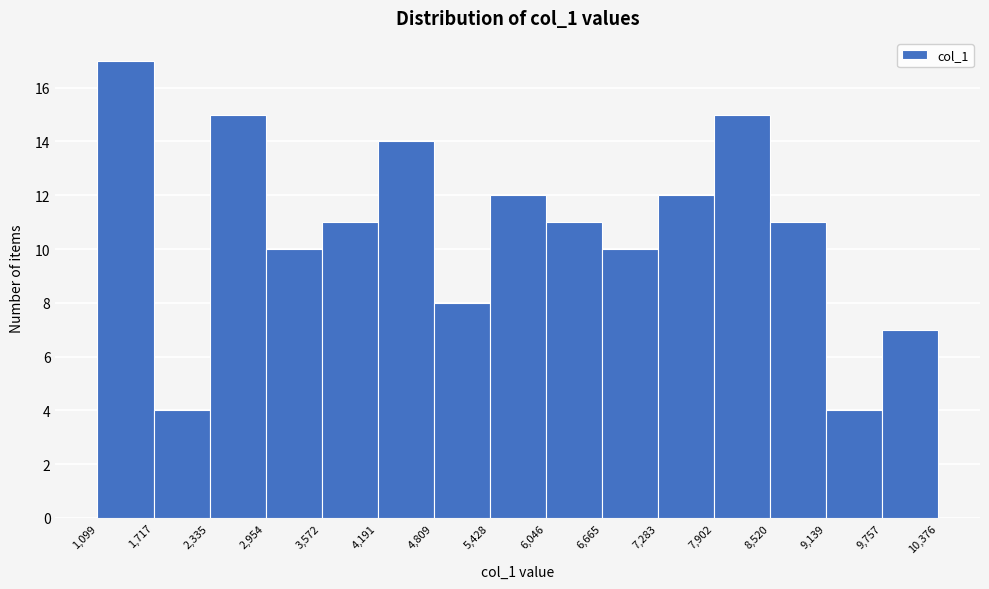

Reading left to right, transcribe this chart: for each bar, give the range it covers on the x-axis and its height. The values are not printed on the chart, so give them approximately, as read against the axis.

1,099 to 1,717: 17
1,717 to 2,335: 4
2,335 to 2,954: 15
2,954 to 3,572: 10
3,572 to 4,191: 11
4,191 to 4,809: 14
4,809 to 5,428: 8
5,428 to 6,046: 12
6,046 to 6,665: 11
6,665 to 7,283: 10
7,283 to 7,902: 12
7,902 to 8,520: 15
8,520 to 9,139: 11
9,139 to 9,757: 4
9,757 to 10,376: 7